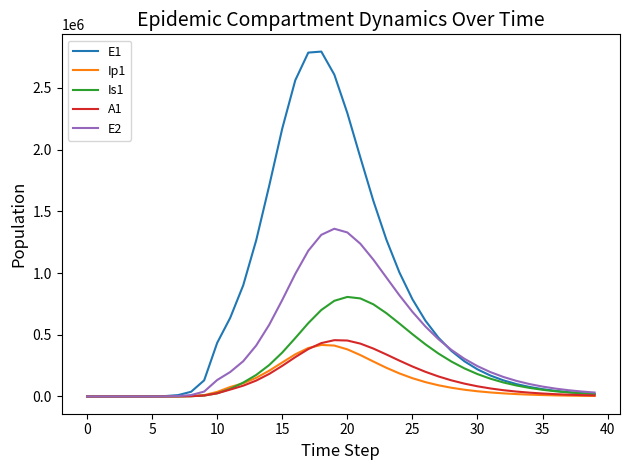

Which series has the largest total across all categories?

E1